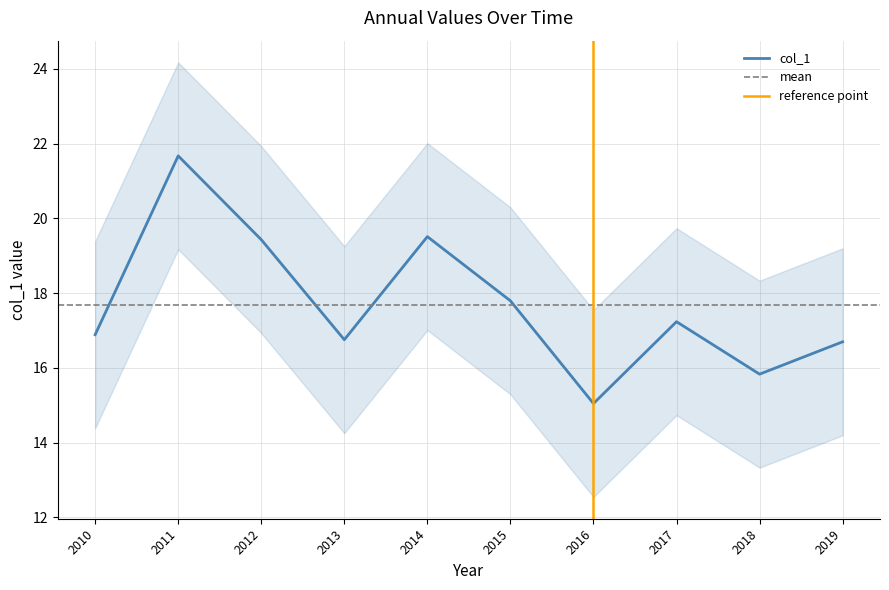

How many values are below 17?

5